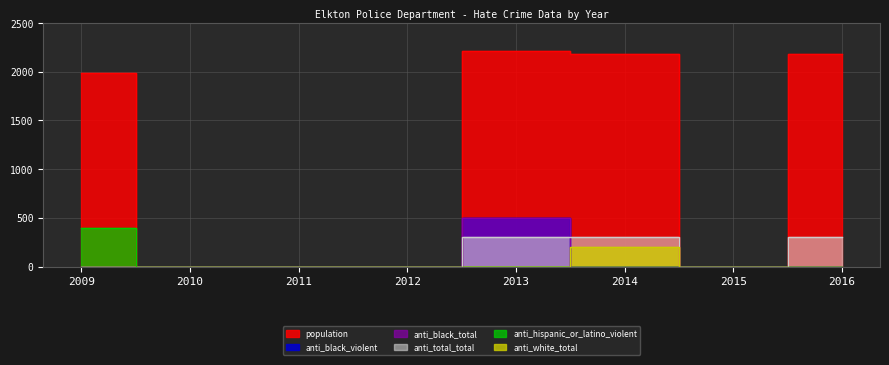

At 2015, list the series in order from largest to smallest.

population, anti_black_violent, anti_black_total, anti_total_total, anti_hispanic_or_latino_violent, anti_white_total